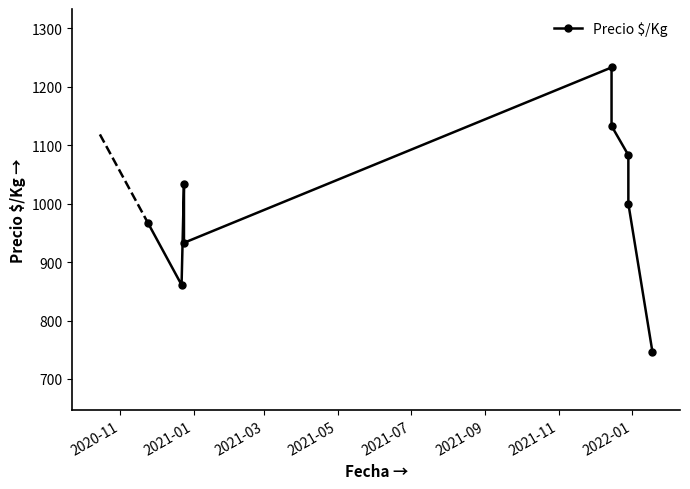

How many values exceed 1000?

4